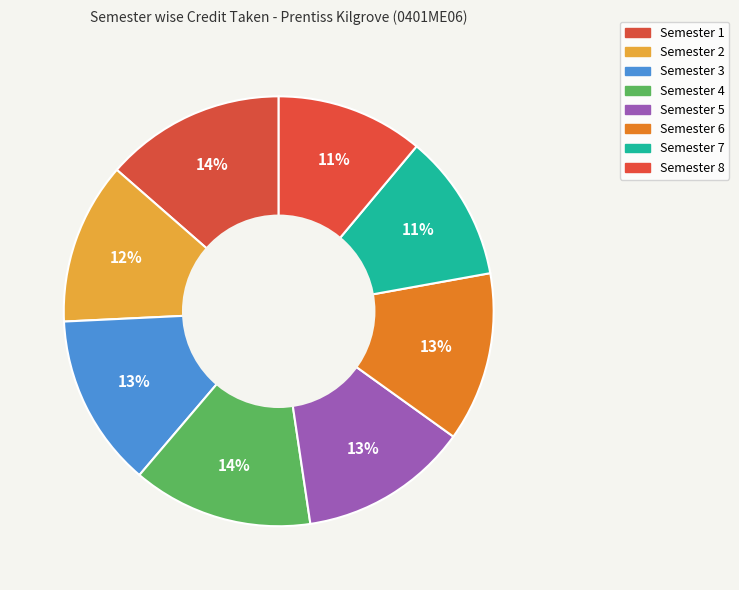

Approximately how many times larger is the value at Semester 8 compared to Semester 3?

0.9